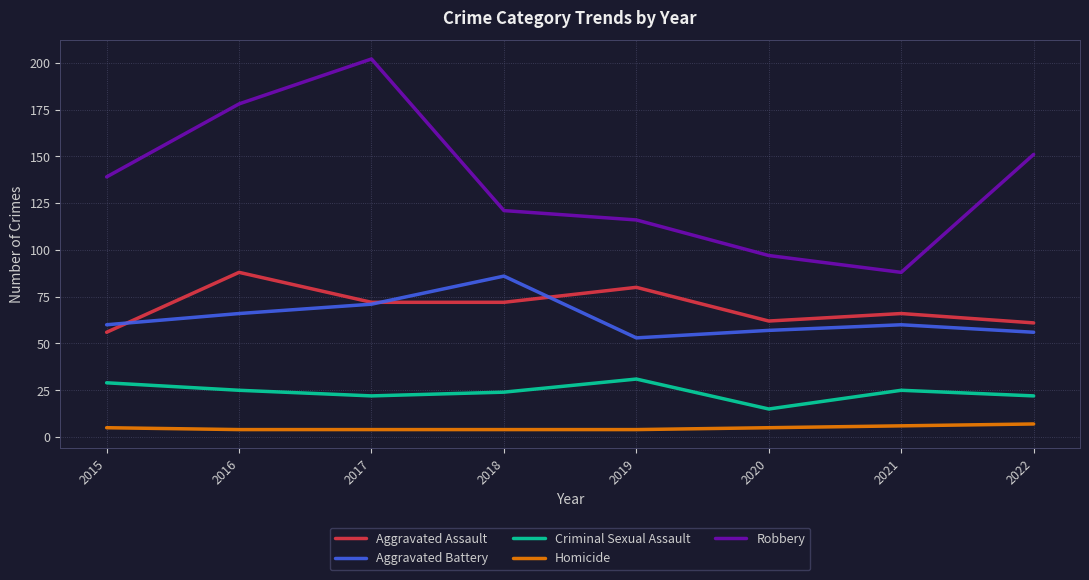

What is the maximum value for Homicide?

7